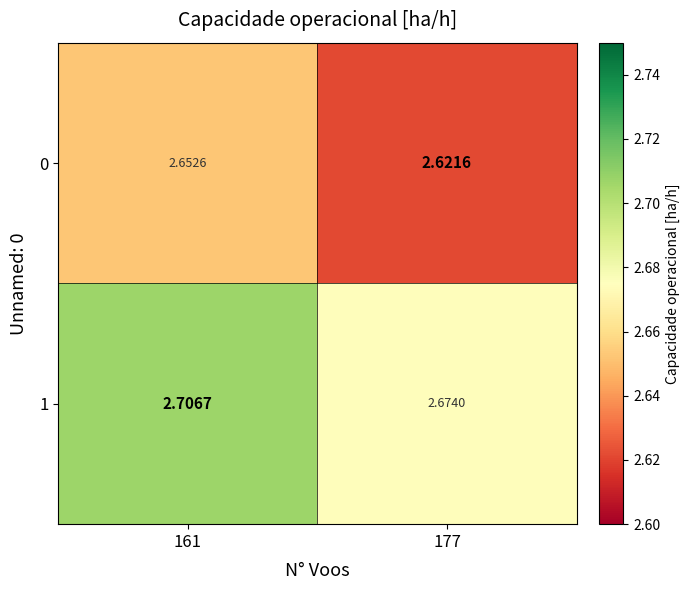

Is the value of 1 at 161 greater than the value of 0 at 177?

Yes